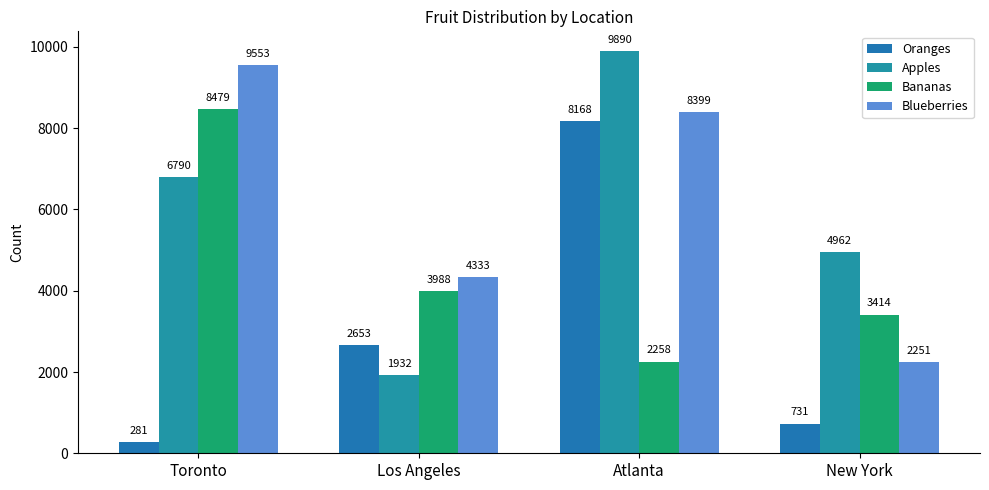

What are all the series names shown in the legend?

Oranges, Apples, Bananas, Blueberries